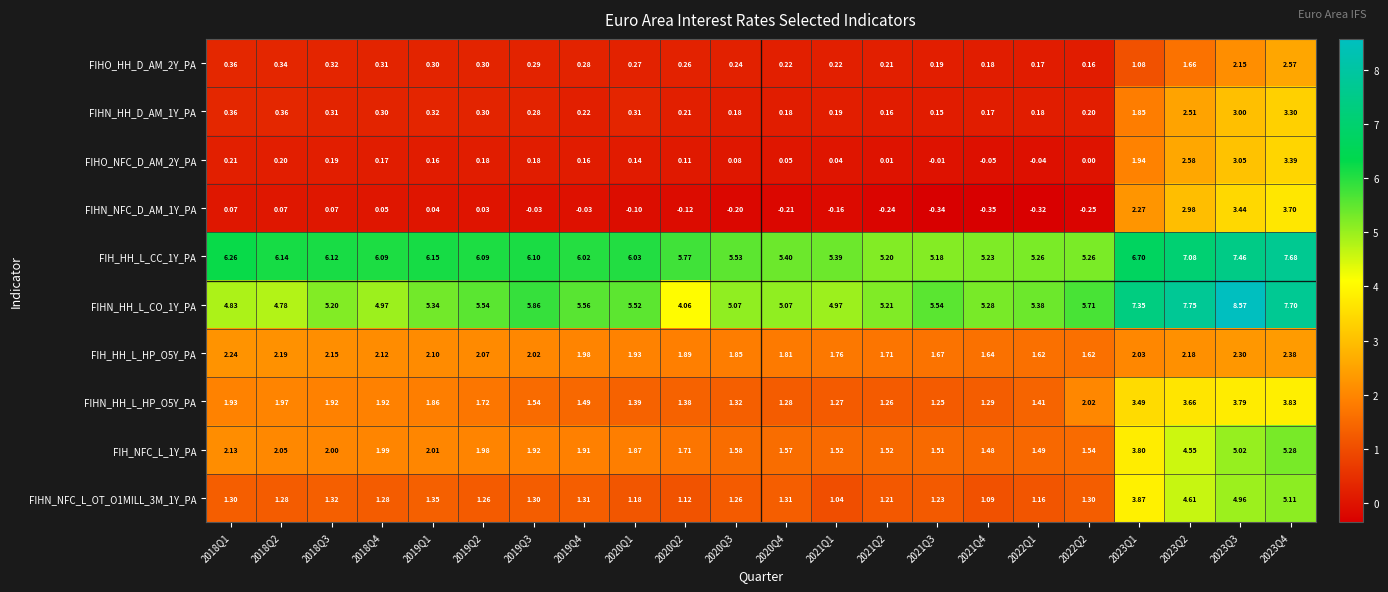

Between 2018Q4 and 2019Q3, which series saw the biggest shift?

FIHN_HH_L_CO_1Y_PA